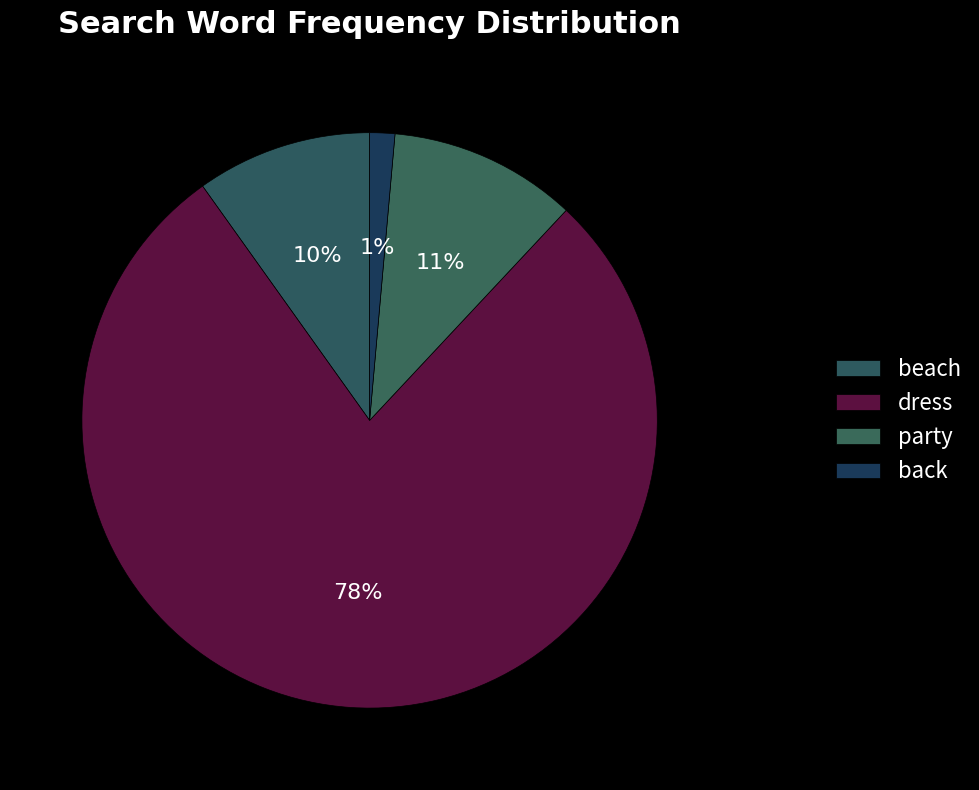

What percentage do party and dress together represent?

88.7%